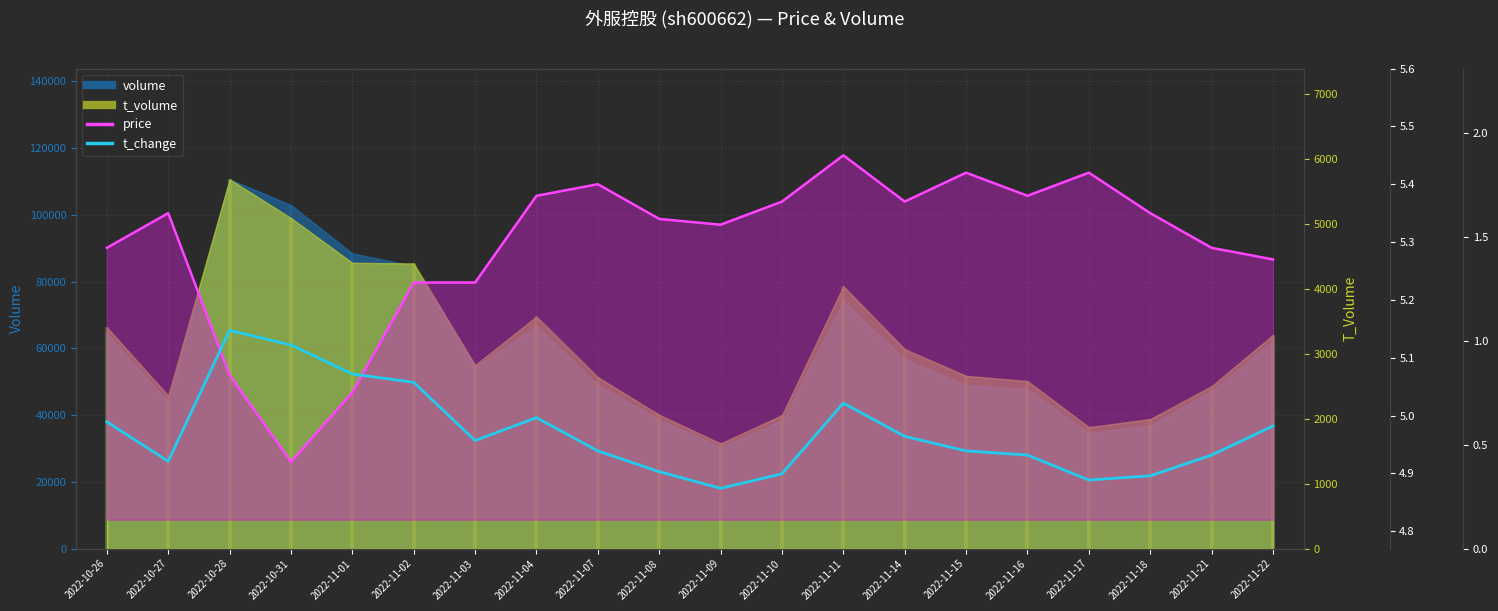

True or false: price line has more than 2 points higher than both neighbors.

True